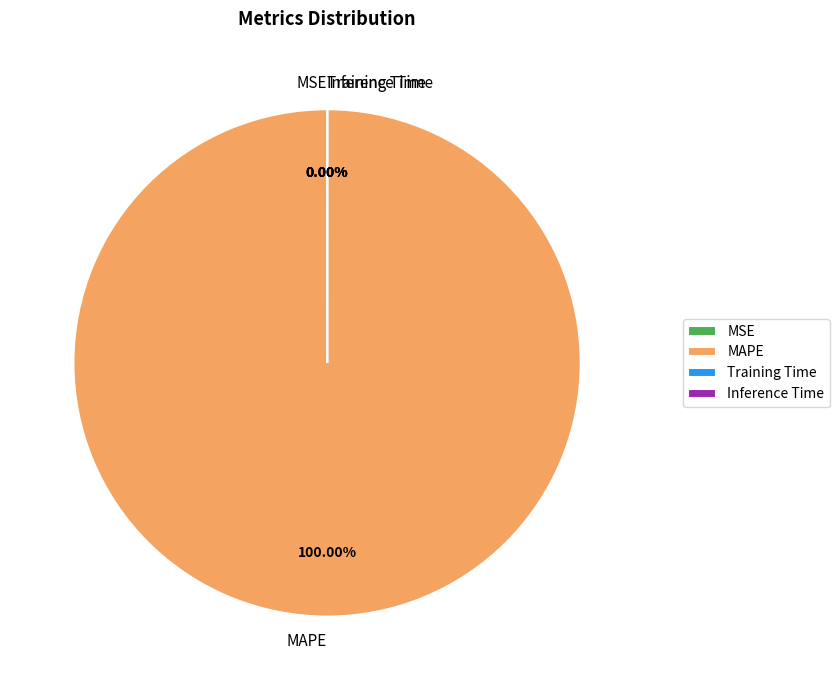

To the nearest percent, what is the difference between the largest and smallest slice percentages?

100%